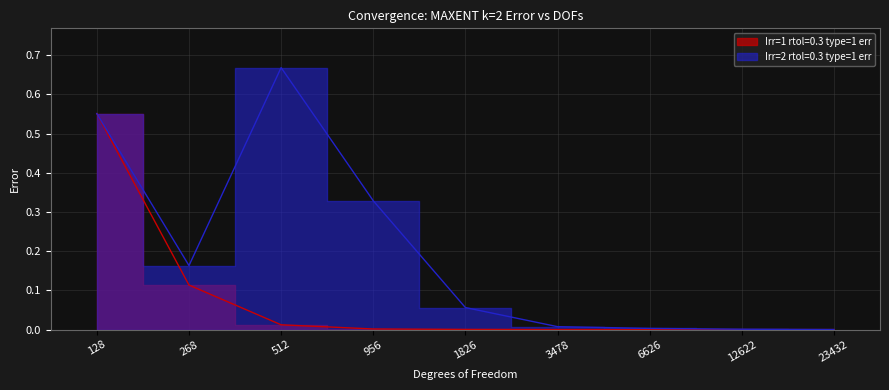

True or false: Irr=2 rtol=0.3 type=1 err and Irr=1 rtol=0.3 type=1 err cross at least once.

False